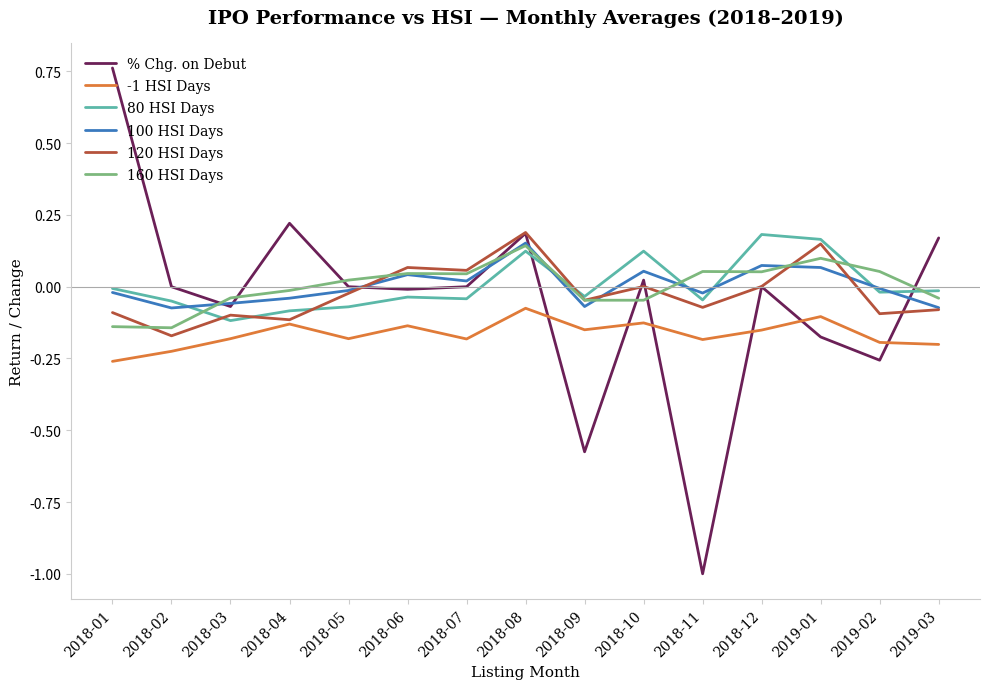

Which series has the largest range (max minus min)?

% Chg. on Debut